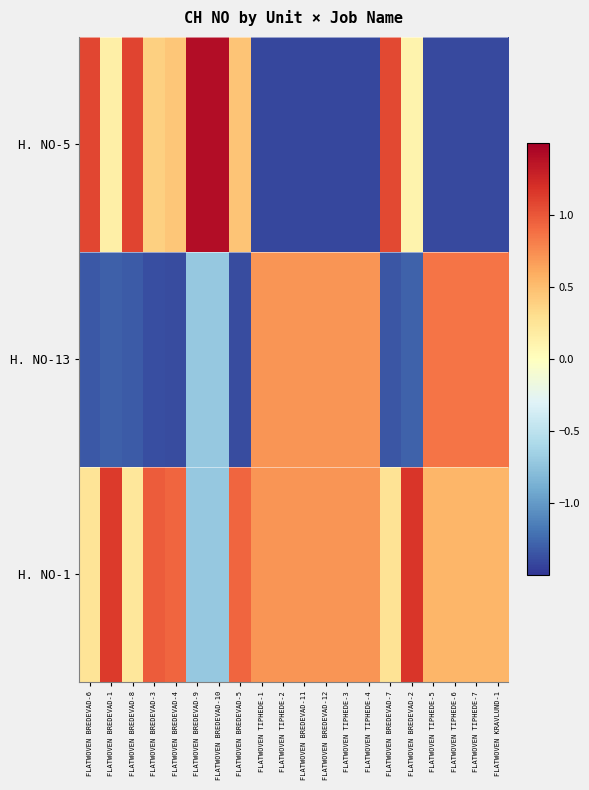

At FLATWOVEN BREDEVAD-9, list the series in order from largest to smallest.

H. NO-5, H. NO-13, H. NO-1